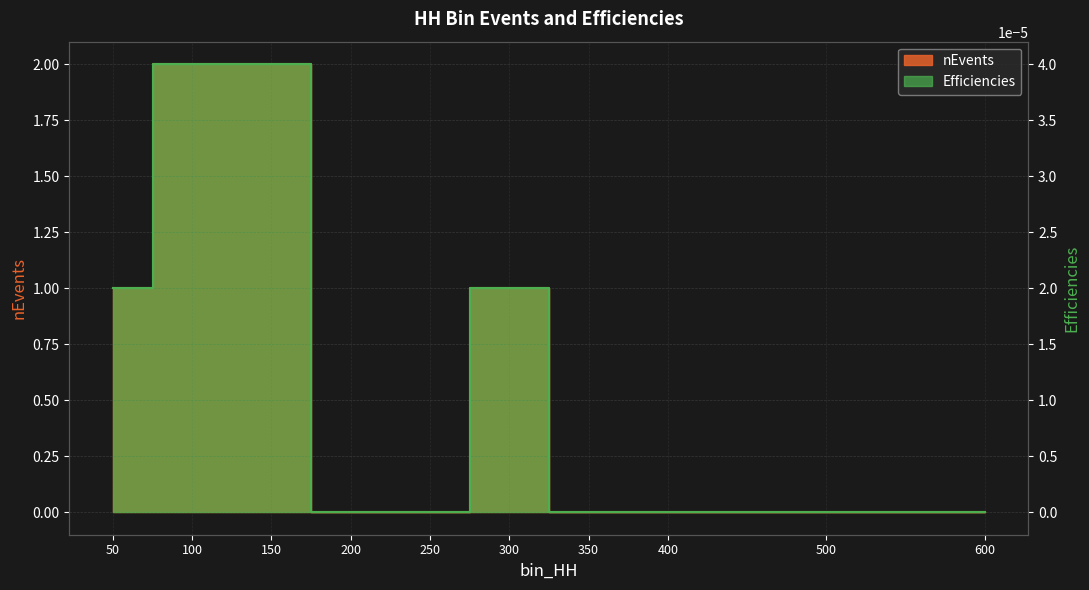

At which category does the chart reach its peak across all series?

100